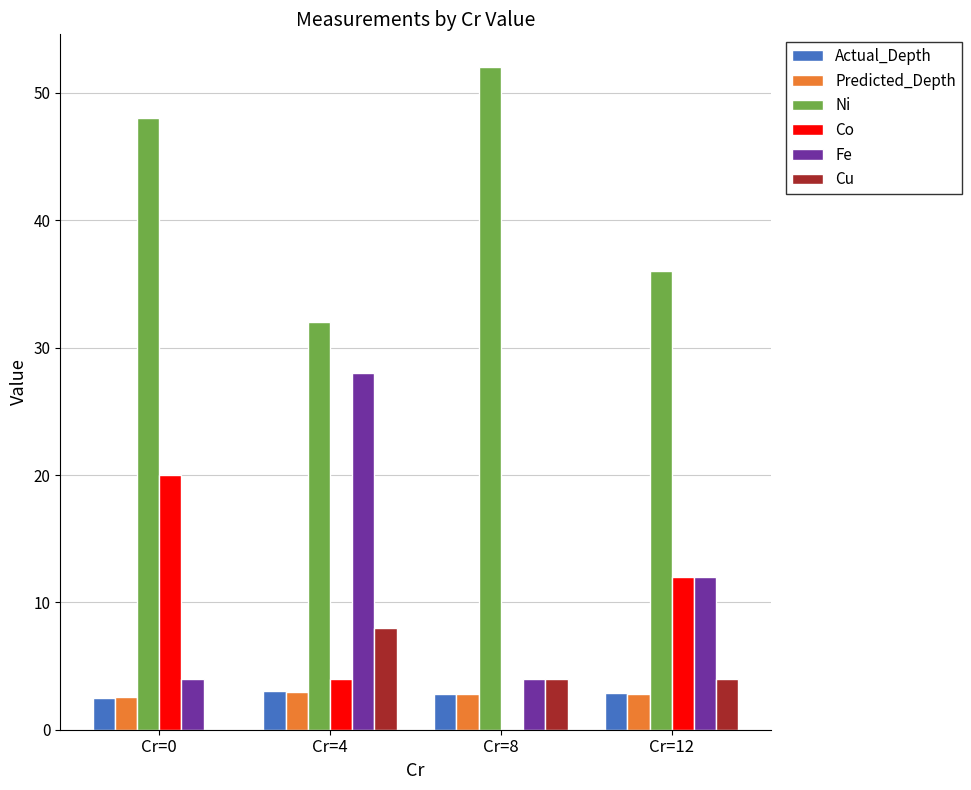

The value of Cu at Cr=0 is 0.0. True or false?

True